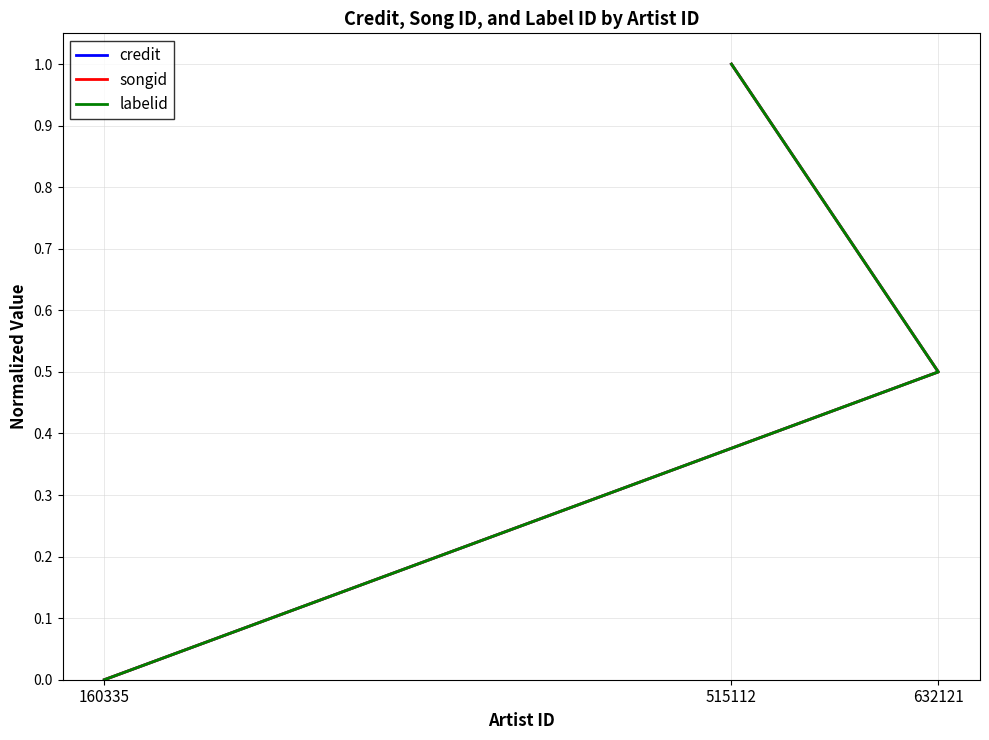

Reading left to right, what are all the values shown in this chart?

credit: 160335=0.0	632121=0.5	515112=1.0
songid: 160335=0.0	632121=0.5	515112=1.0
labelid: 160335=0.0	632121=0.5	515112=1.0